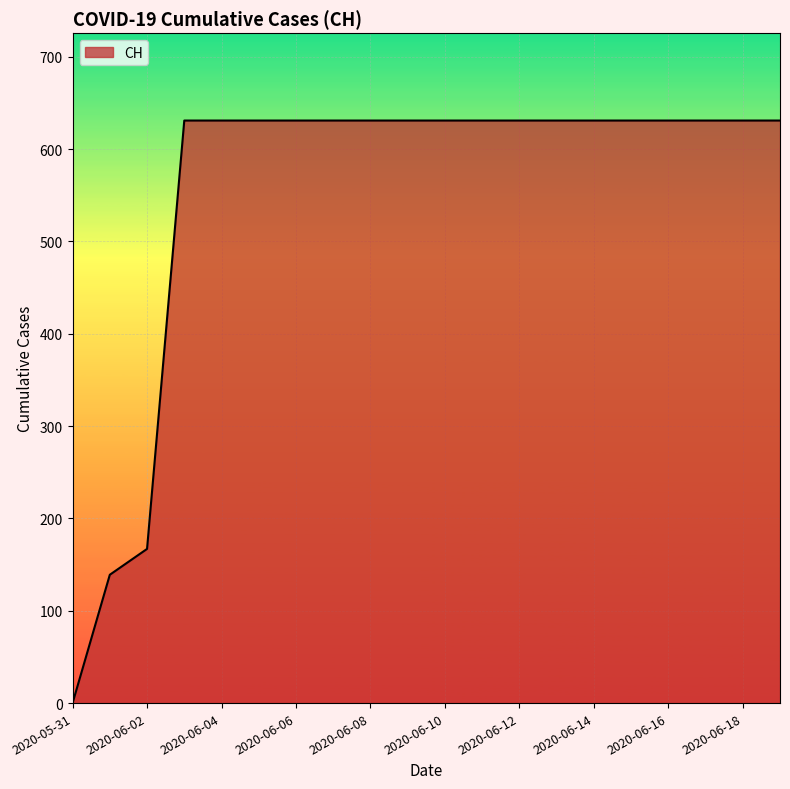

What is the greatest value displayed?

631